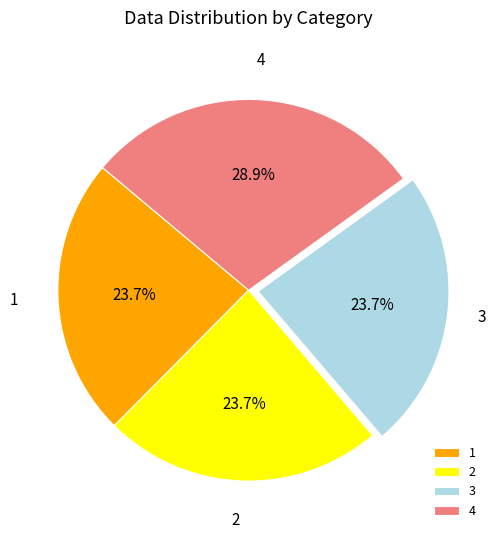

Between 4 and 1, which is larger?

4